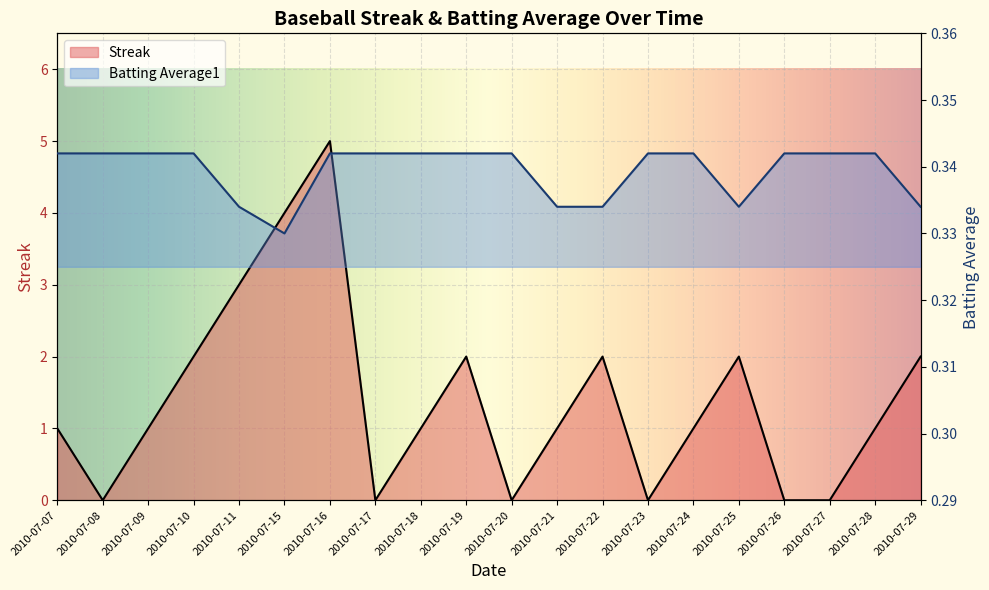

What is the value of the Streak point at the 7th from the left?

5.0